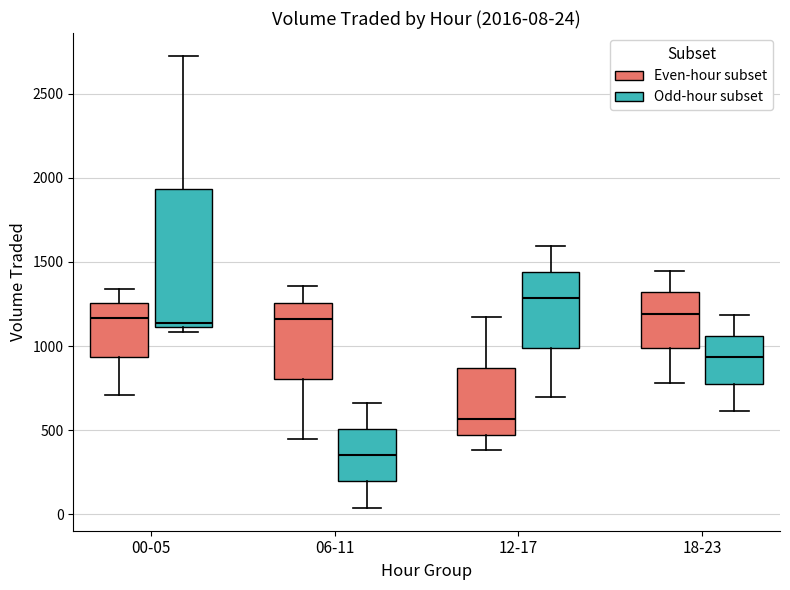

Which box has the highest median line?

12-17 (Odd-hour subset)